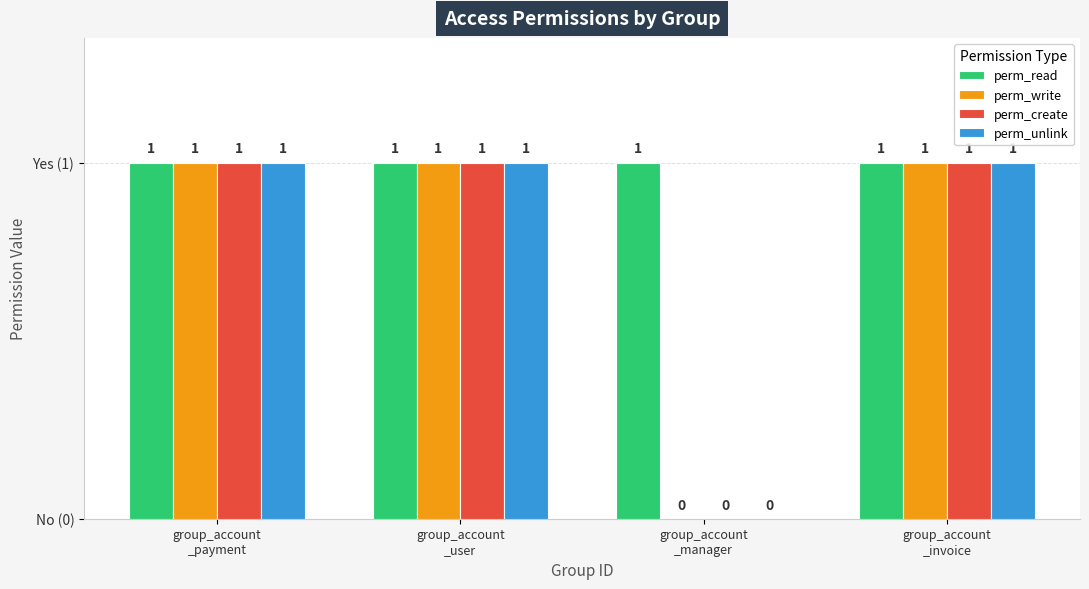

Does the chart contain stacked bars?

No